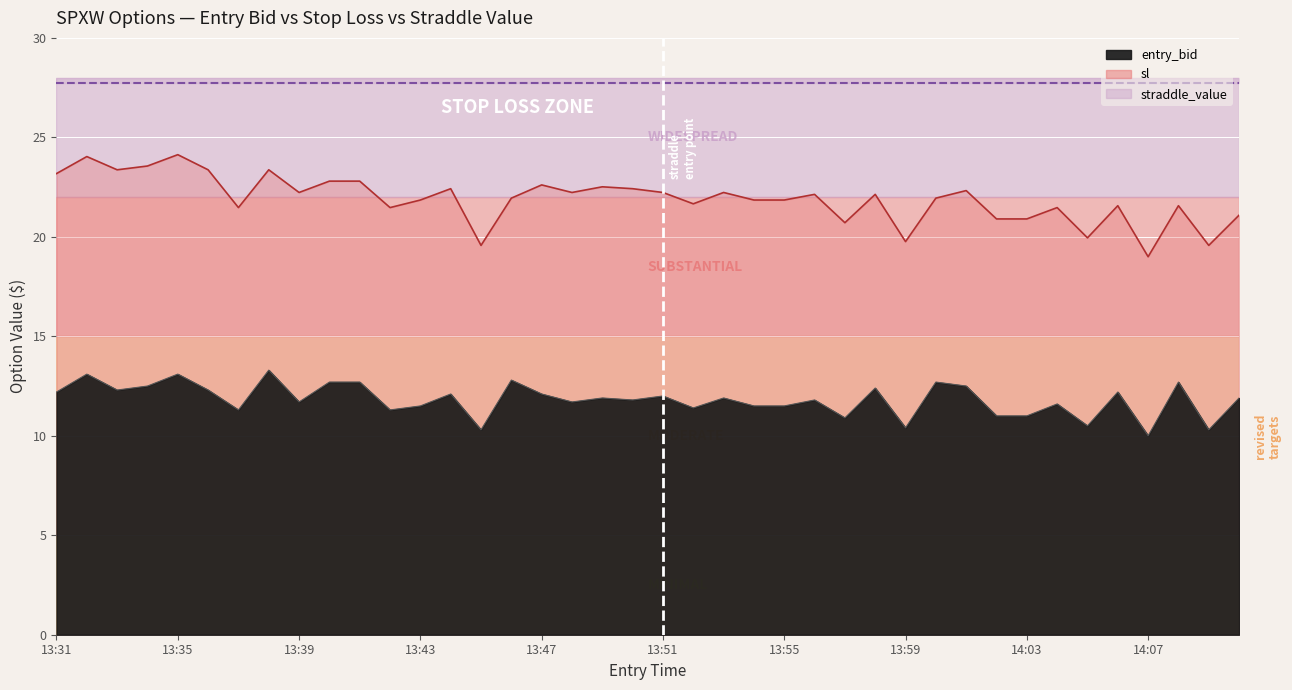

Which category has the highest value in the straddle_value (line) series?

13:31